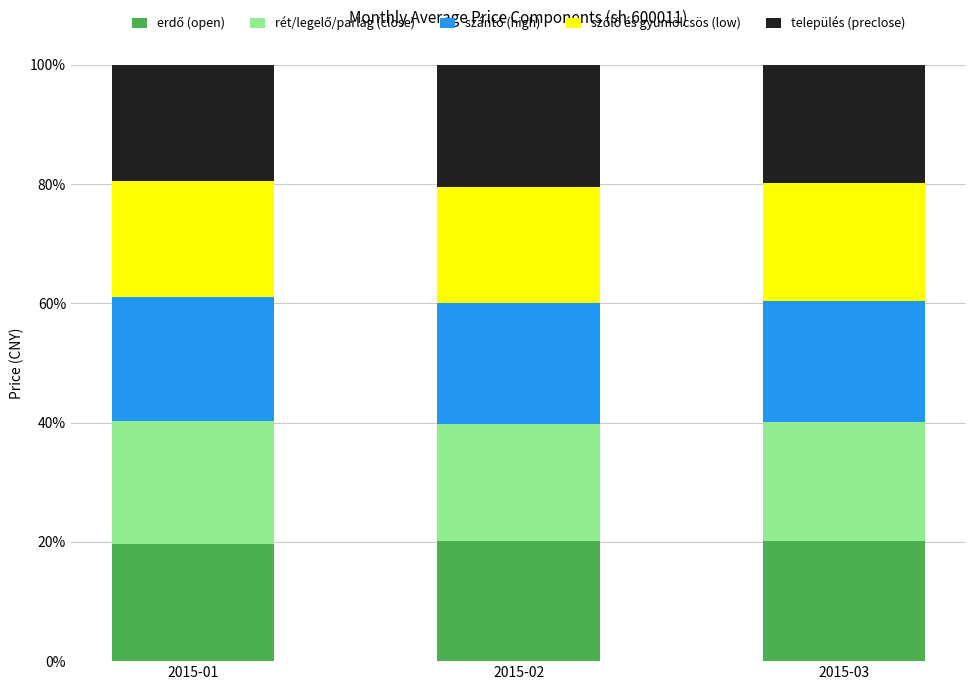

What is the total value across all series at 2015-01?

100.0